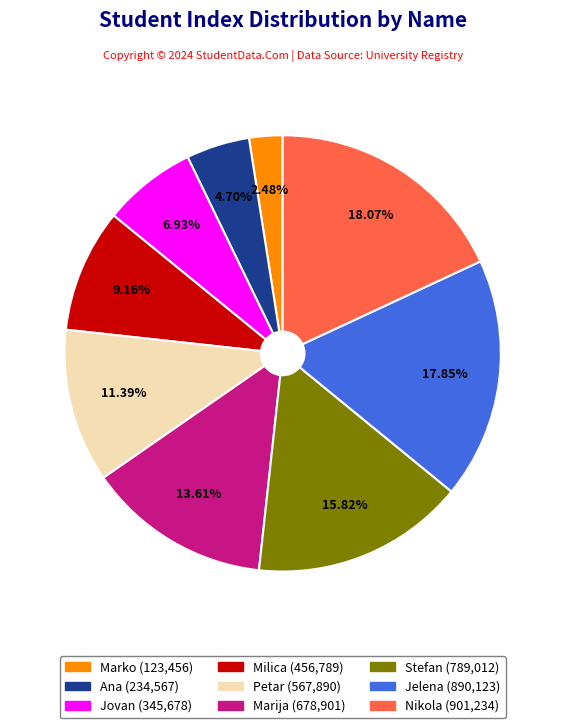

To the nearest percent, what is the combined percentage of Milica and Marija?

23%